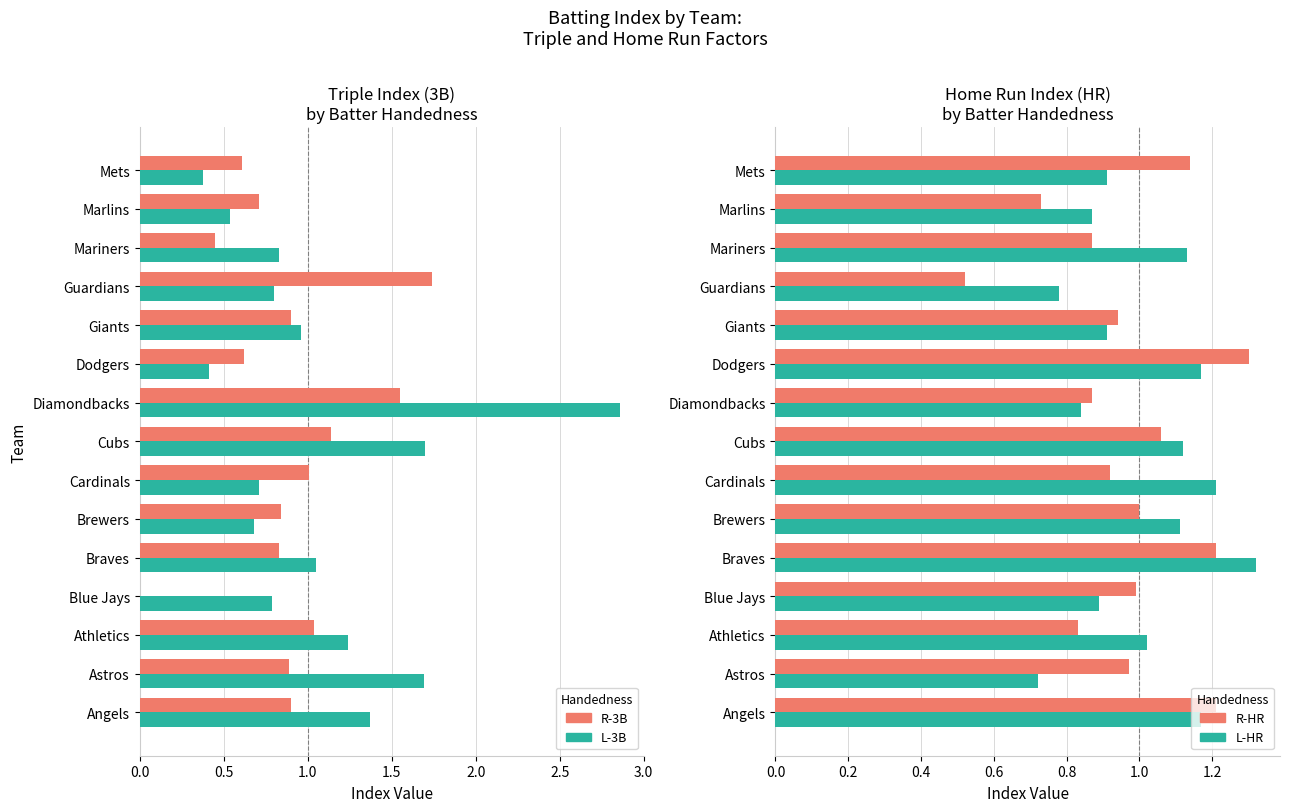

What is the sum of the R-3B values at Guardians and Dodgers?

2.4